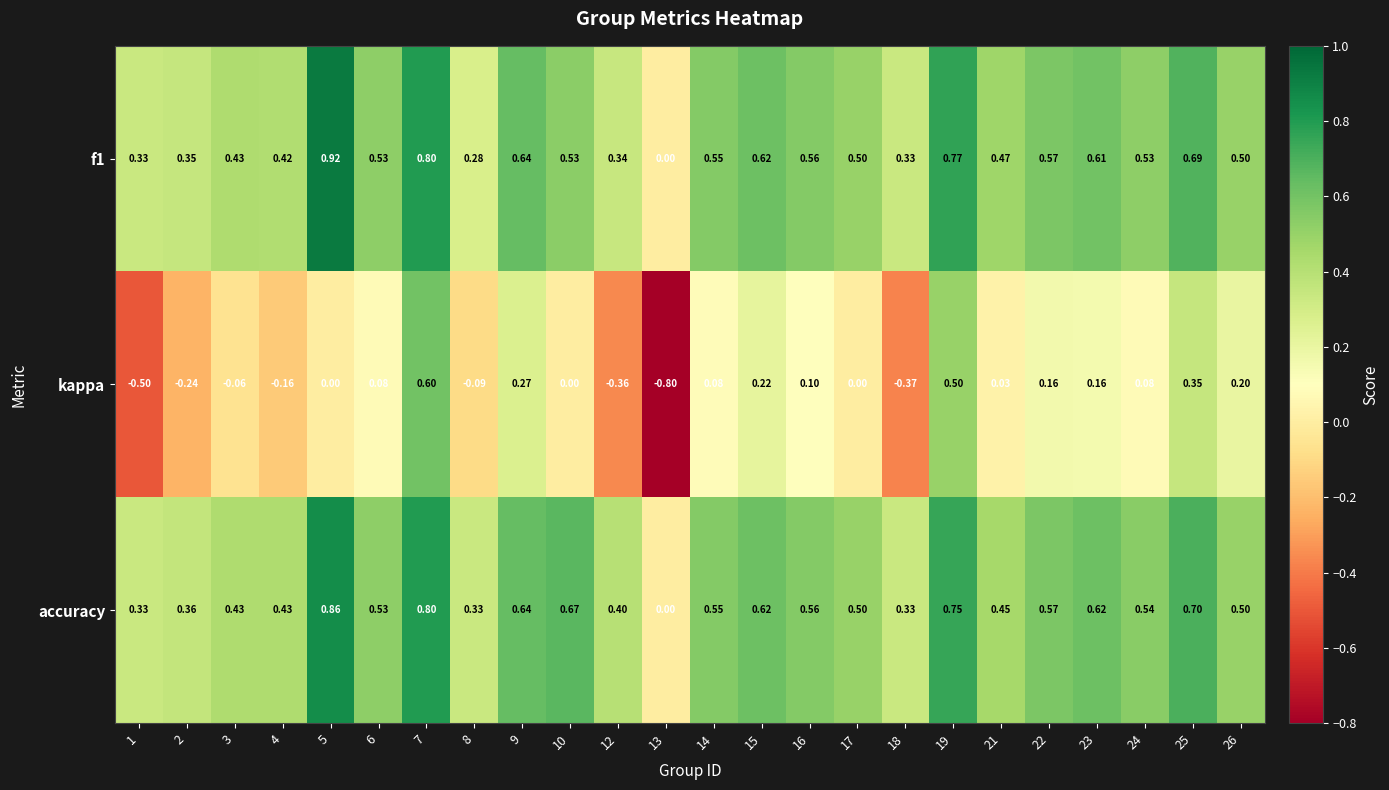

How many categories are shown in the chart?

24